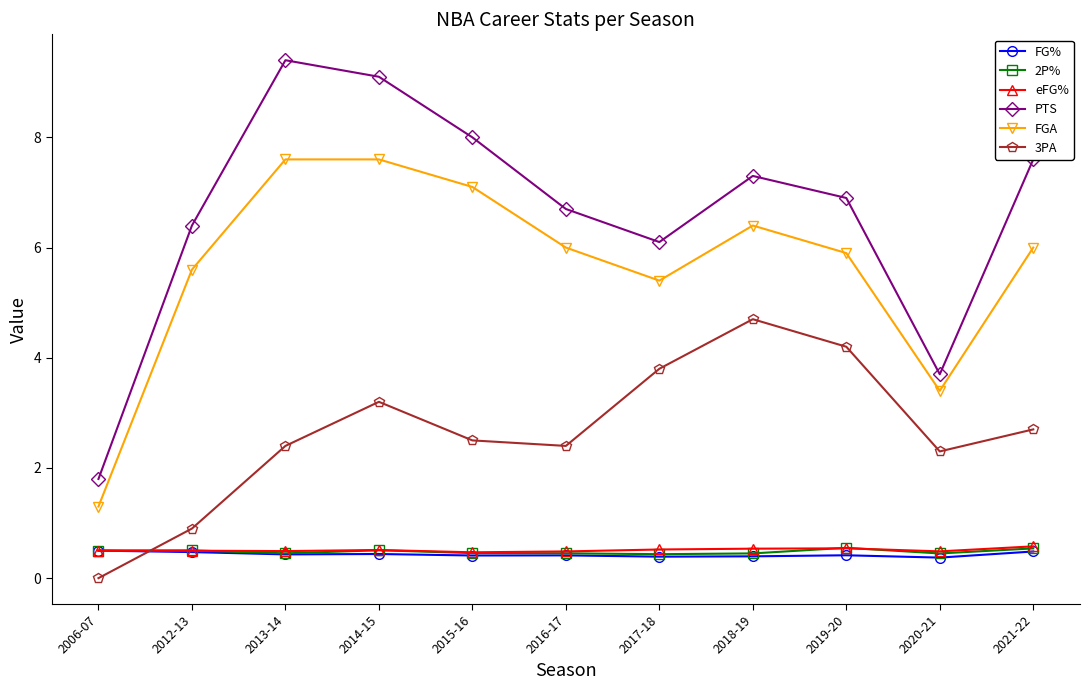

What is the highest value of the PTS series?

9.4